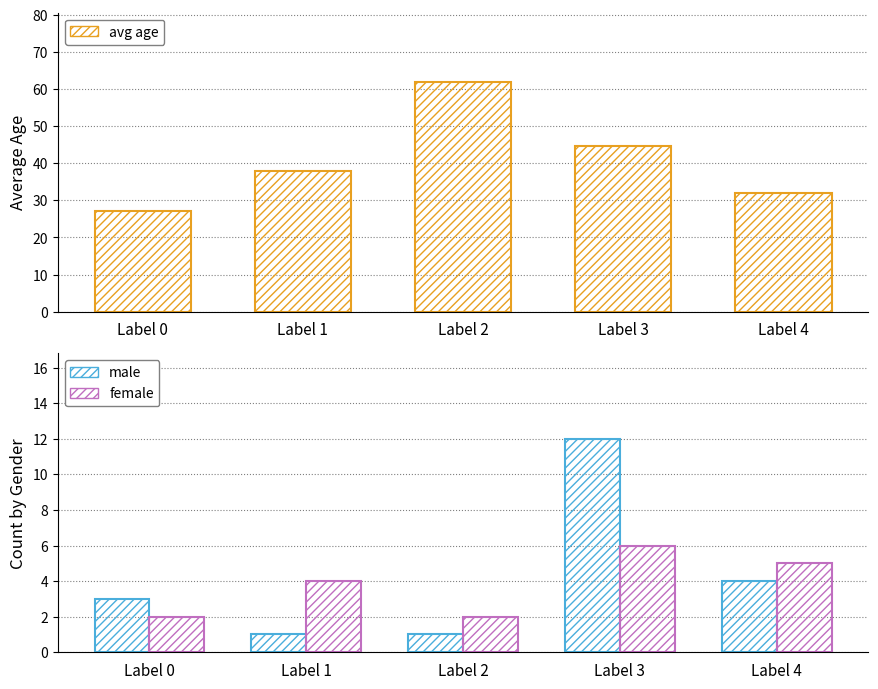

How many groups of bars are there?

5